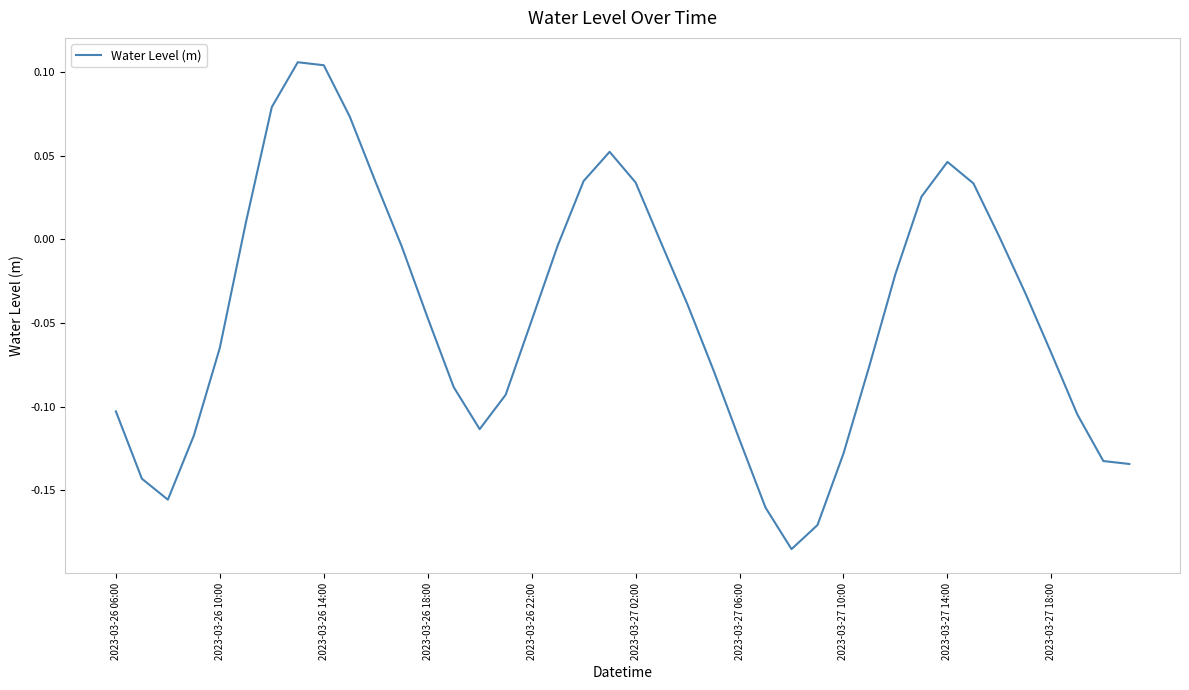

What is the difference between the maximum and minimum values?

0.3